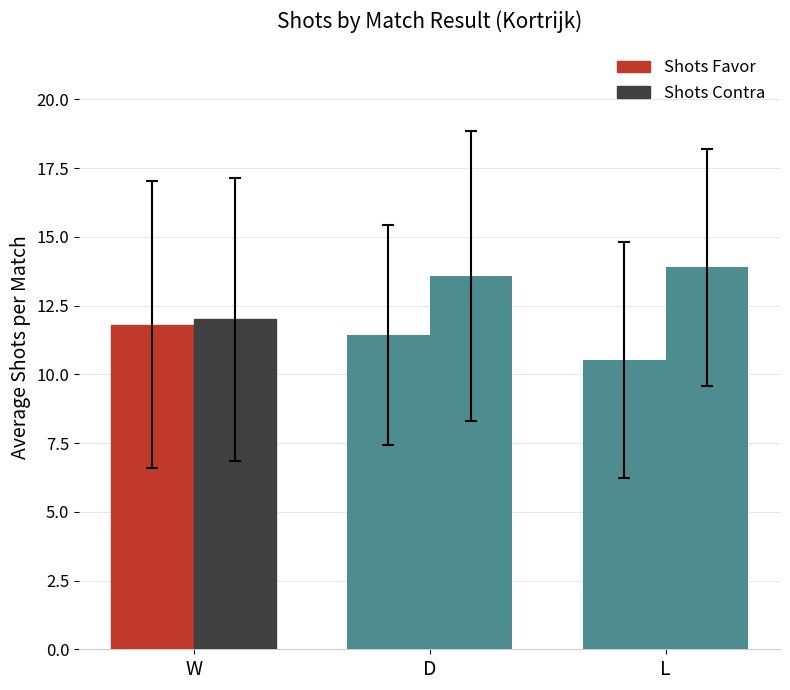

The Shots Contra series shows 7.5 at L. True or false?

False